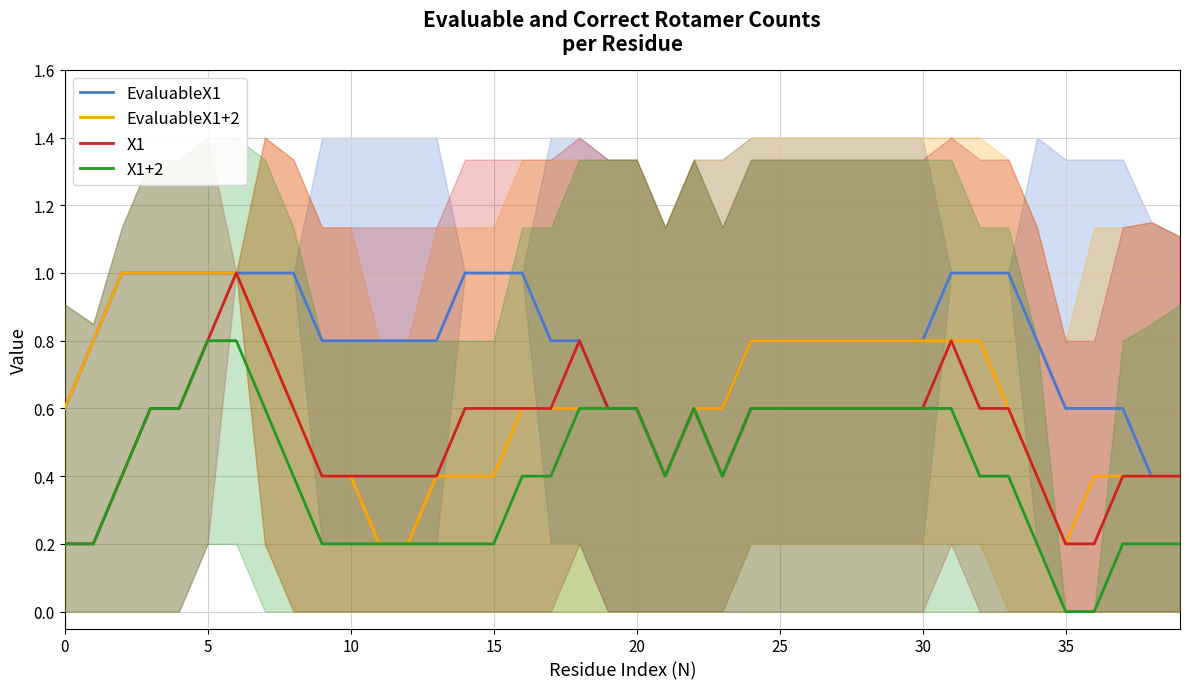

Which series changed the most between 27 and 33?

X1+2